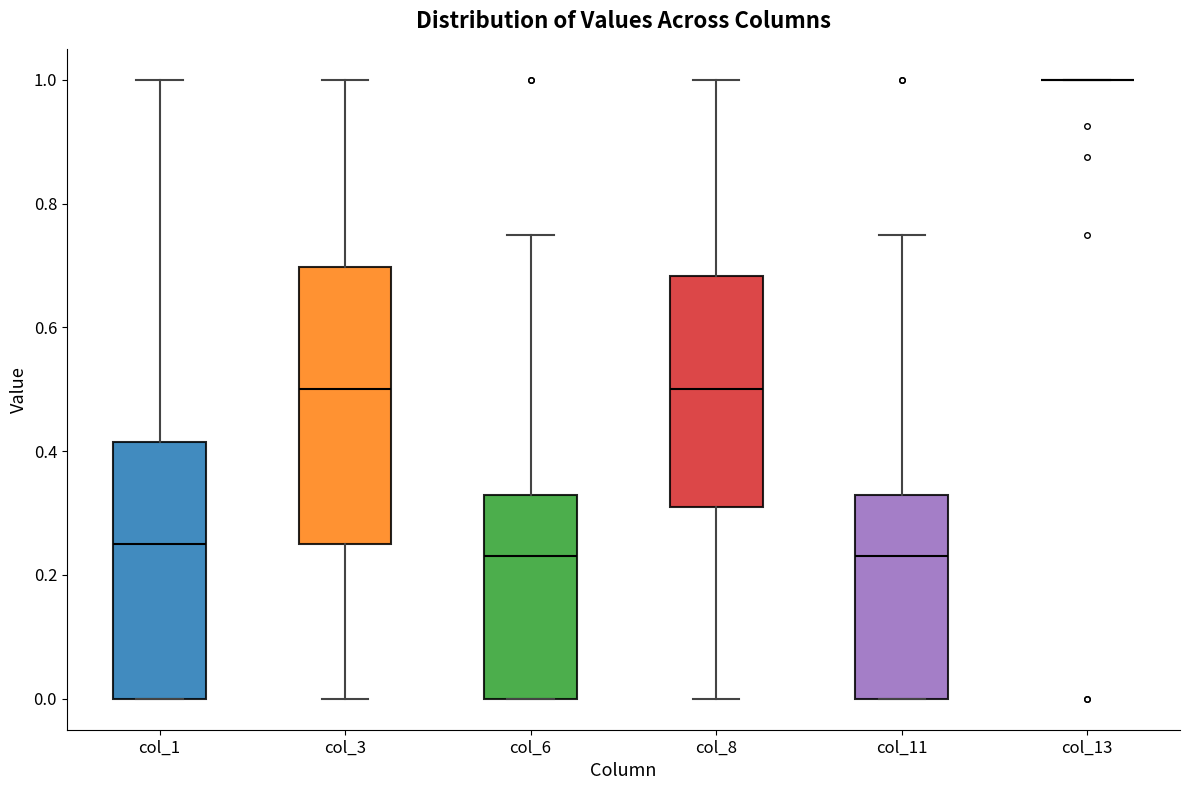

Where does the lower whisker of the box for col_8 end on the y-axis? The values are not printed on the chart, so give them approximately, as read against the axis.

0.00